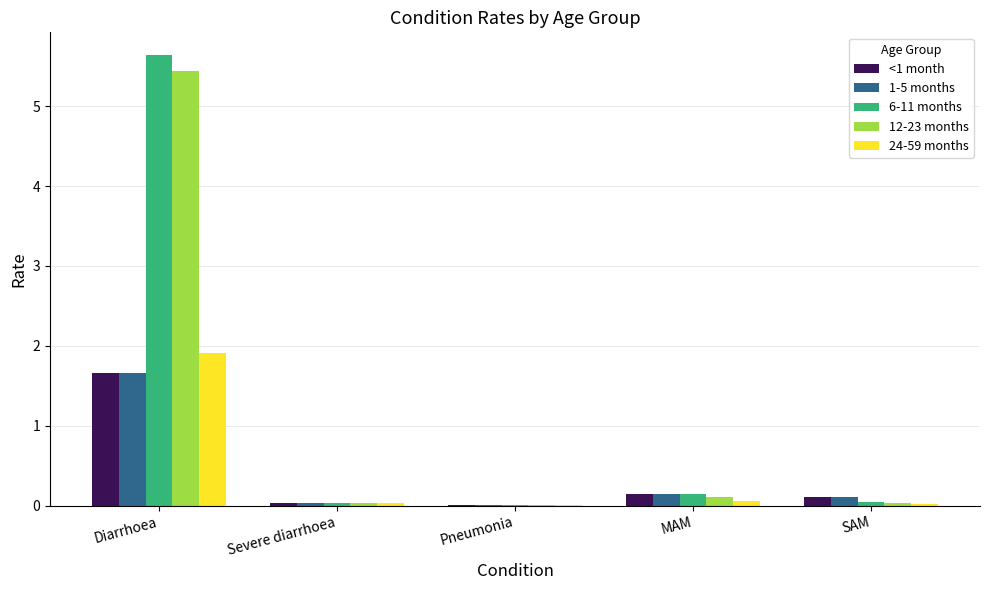

At which category does the chart reach its peak across all series?

Diarrhoea